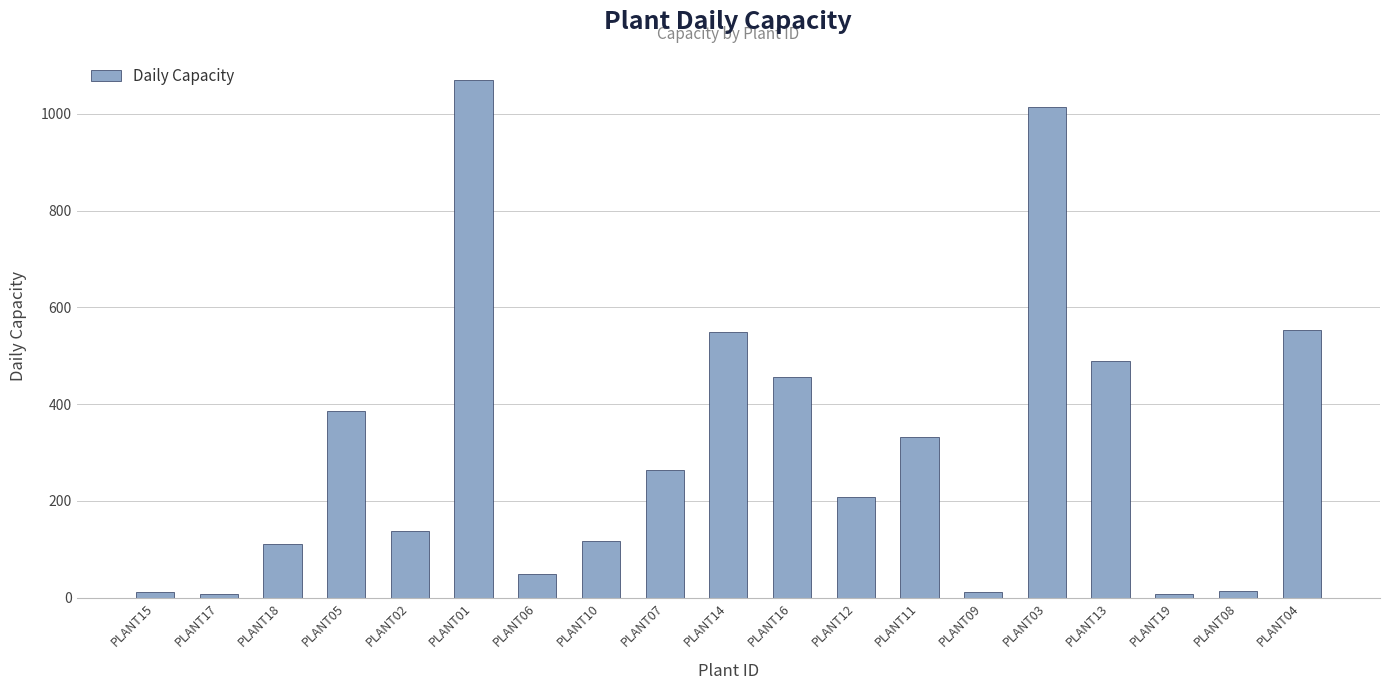

What is the value of the 17th bar from the left?

7